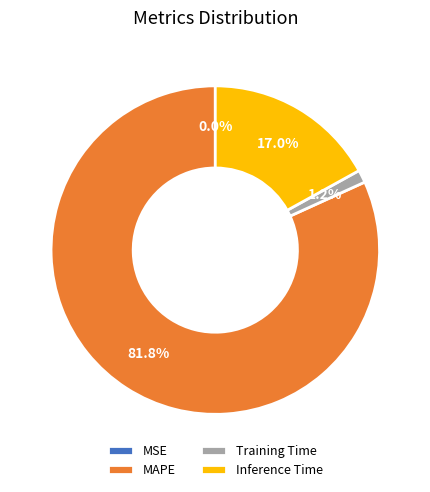

Between Training Time and Inference Time, which is larger?

Inference Time